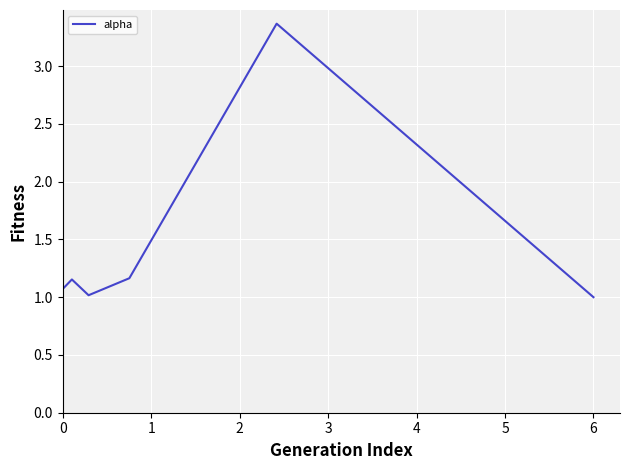

How many interior local valleys (lower than both neighbors) does the data have?

1